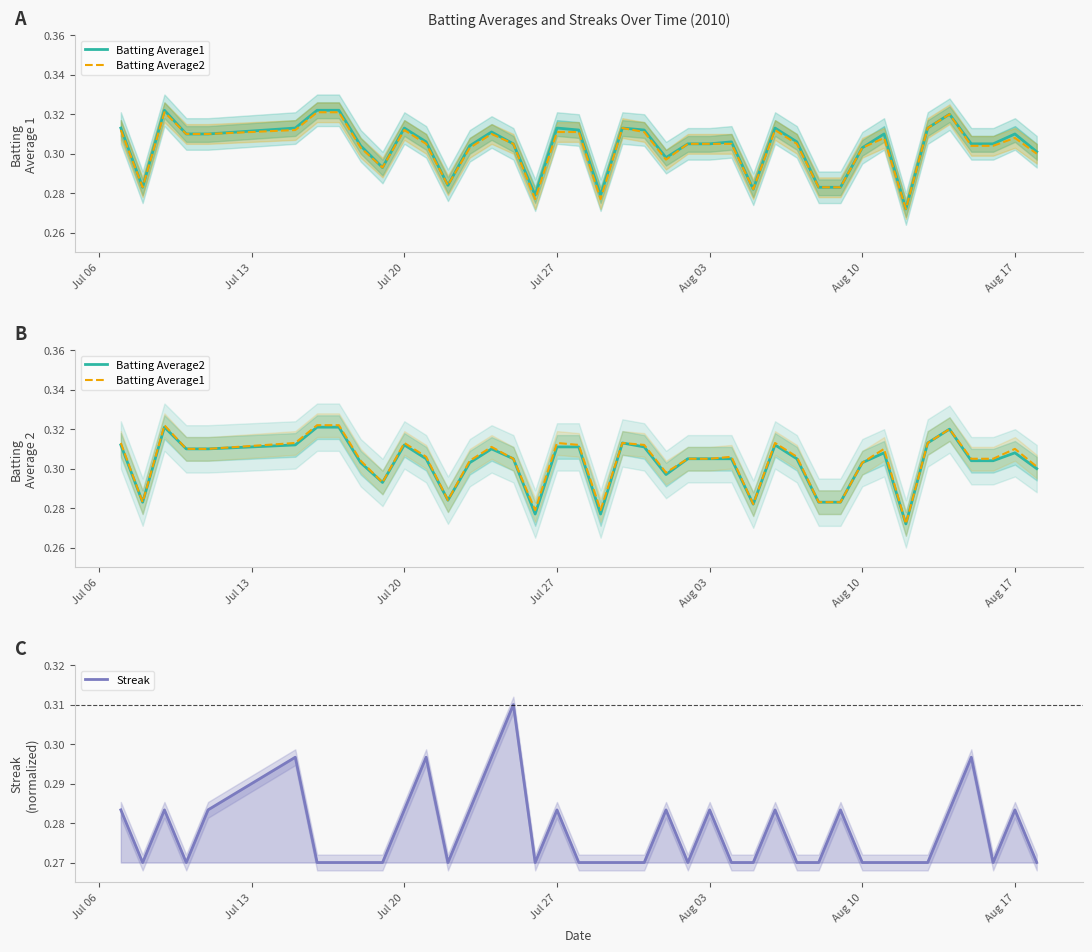

Which series has the largest range (max minus min)?

Batting Average1